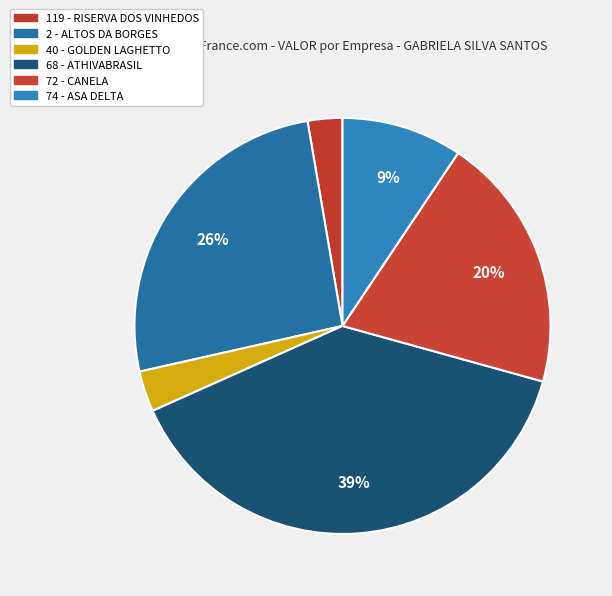

Count the number of slices in the pie.

6